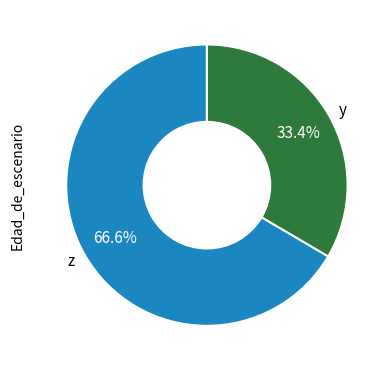

What is the smallest slice in the pie chart?

y